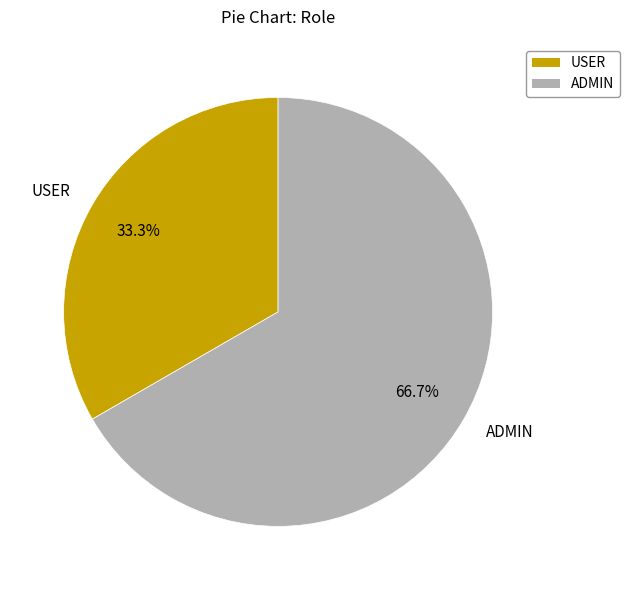

What percentage is the ADMIN slice, to the nearest percent?

67%